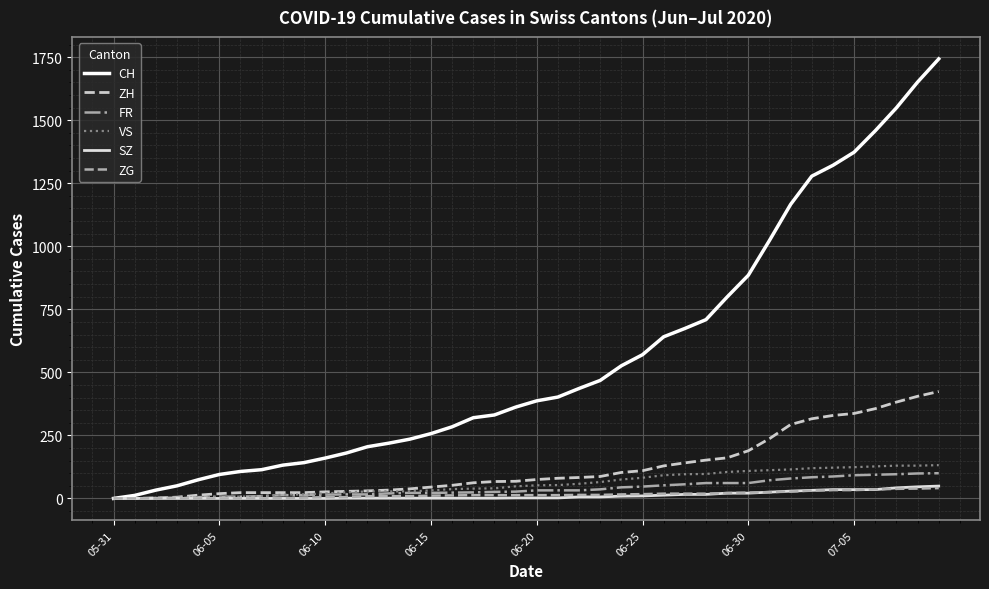

Which series has the widest spread of values?

CH